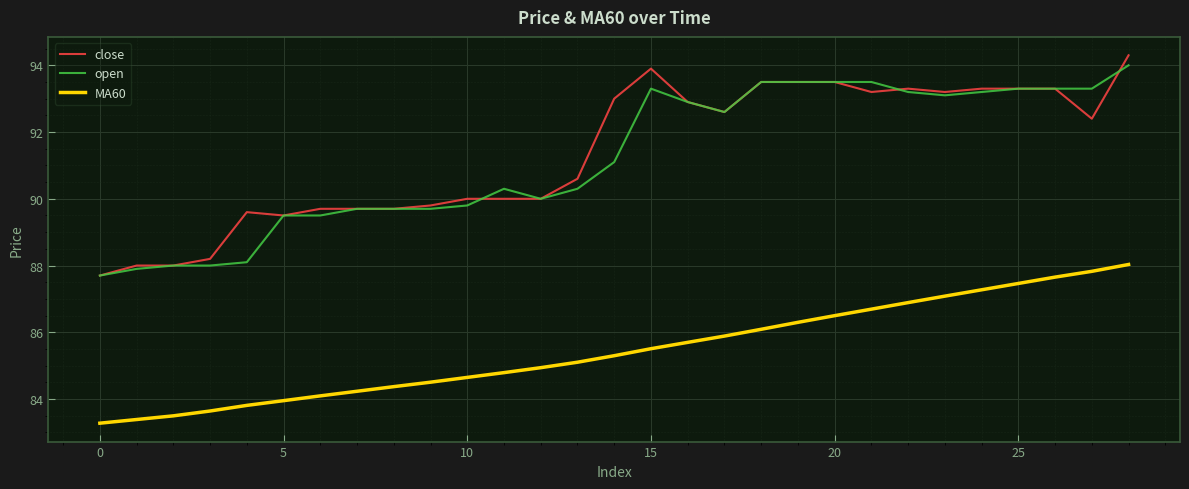

Which series has the widest spread of values?

close